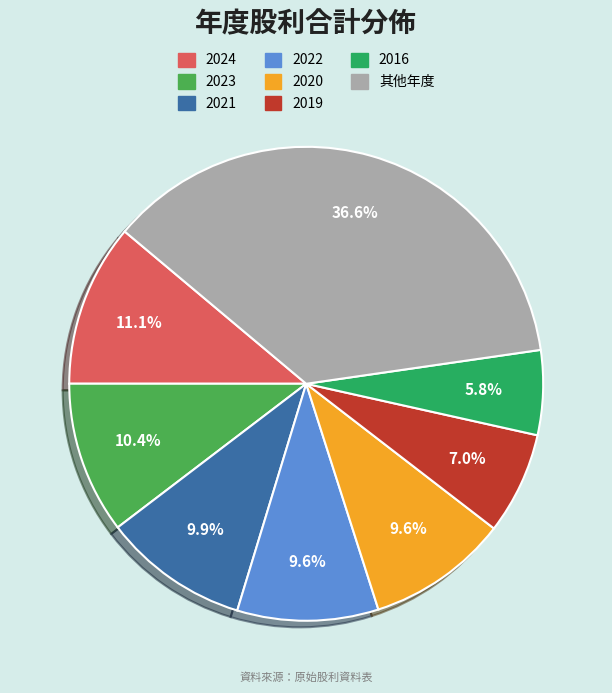

Is there a majority slice in this chart?

No